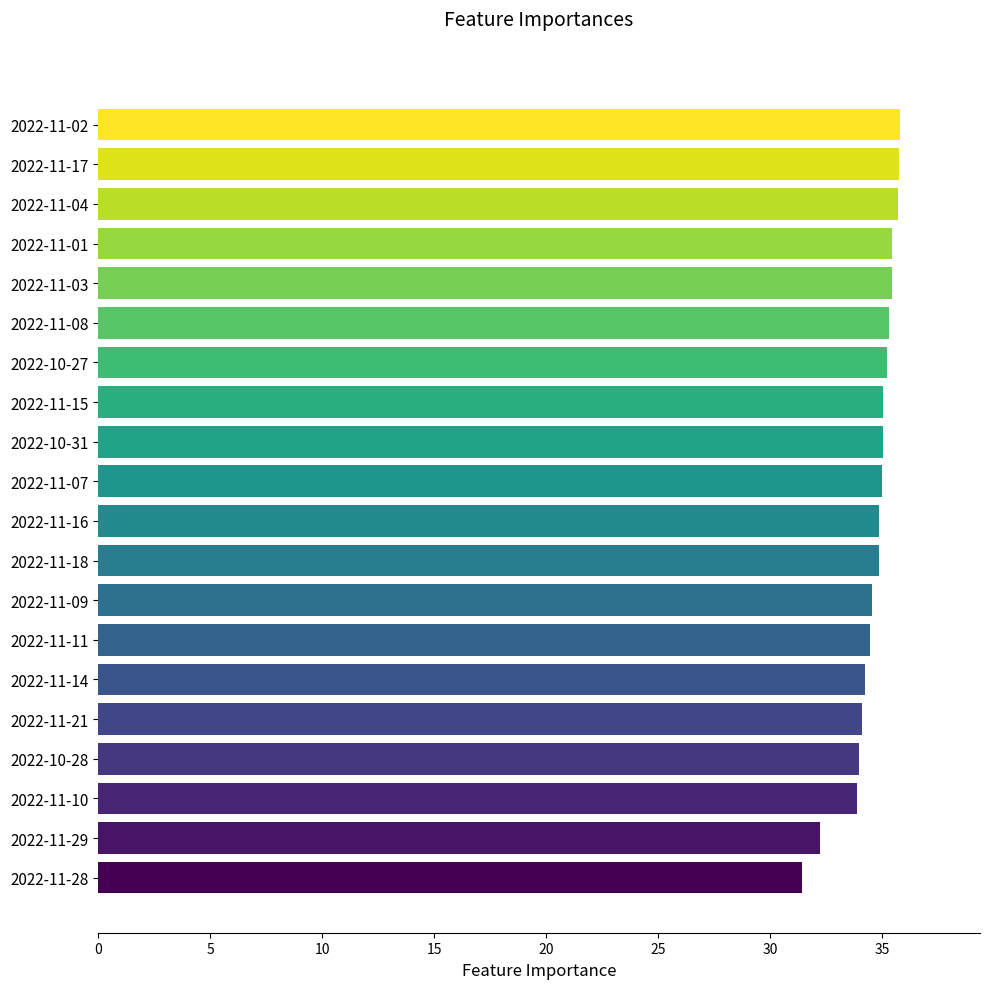

What is the average value?

34.6